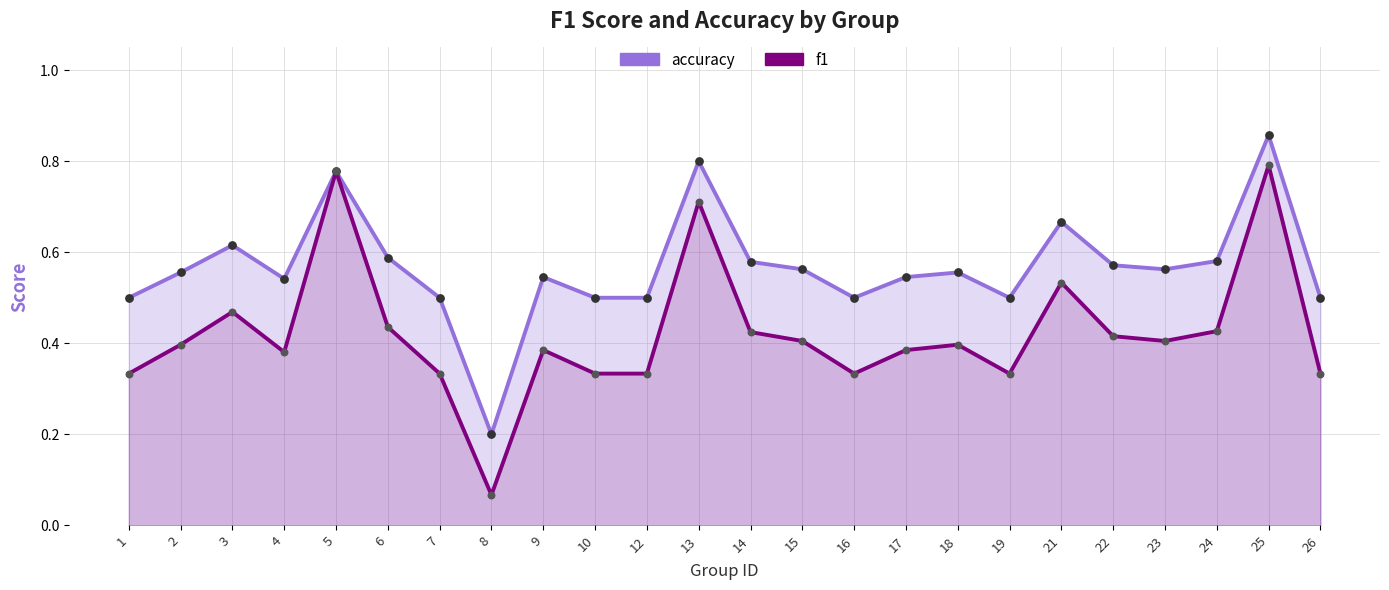

Which series reaches the maximum Y coordinate?

accuracy